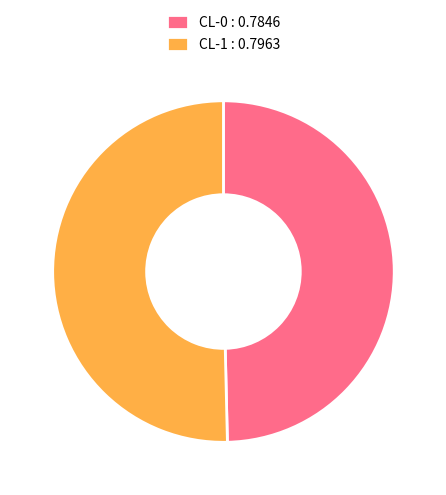

How many slices are in this pie chart?

2